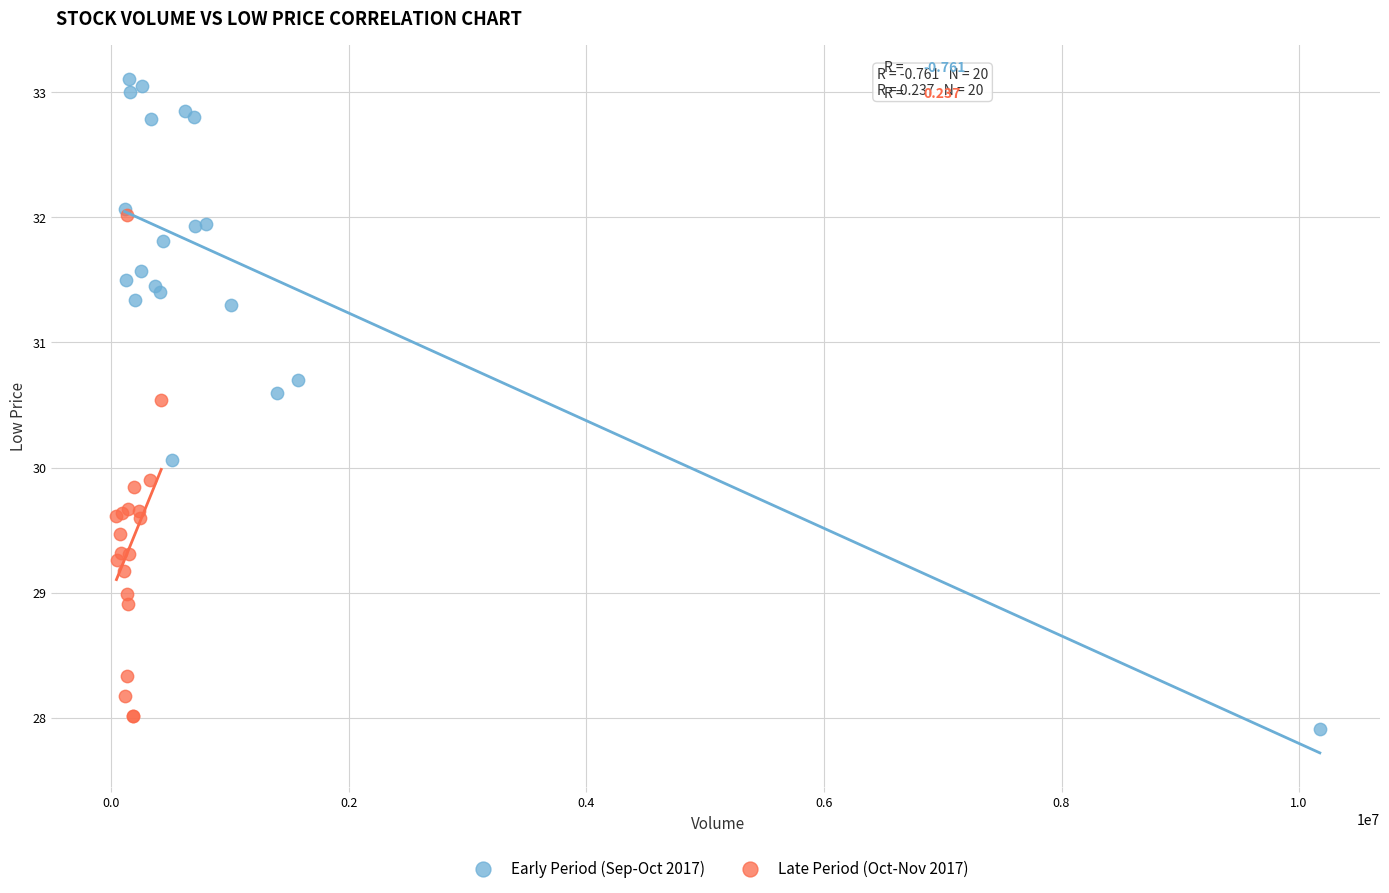

Which series contains the highest Y value?

Early Period (Sep-Oct 2017)